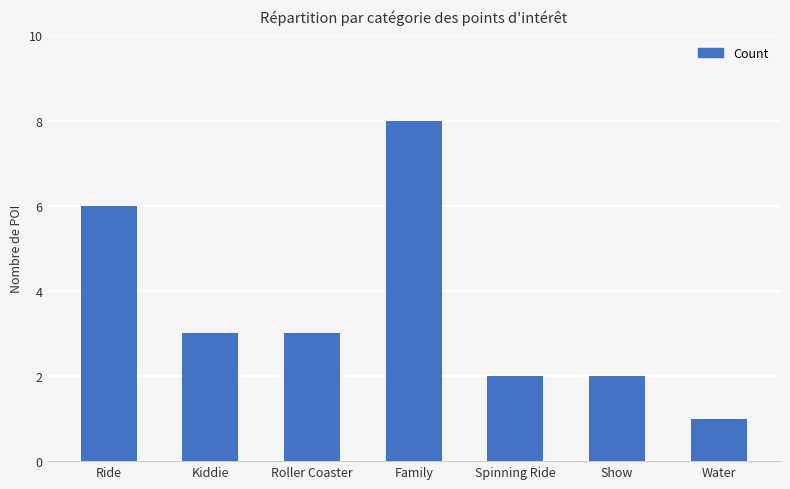

What is the approximate value at Show?

2